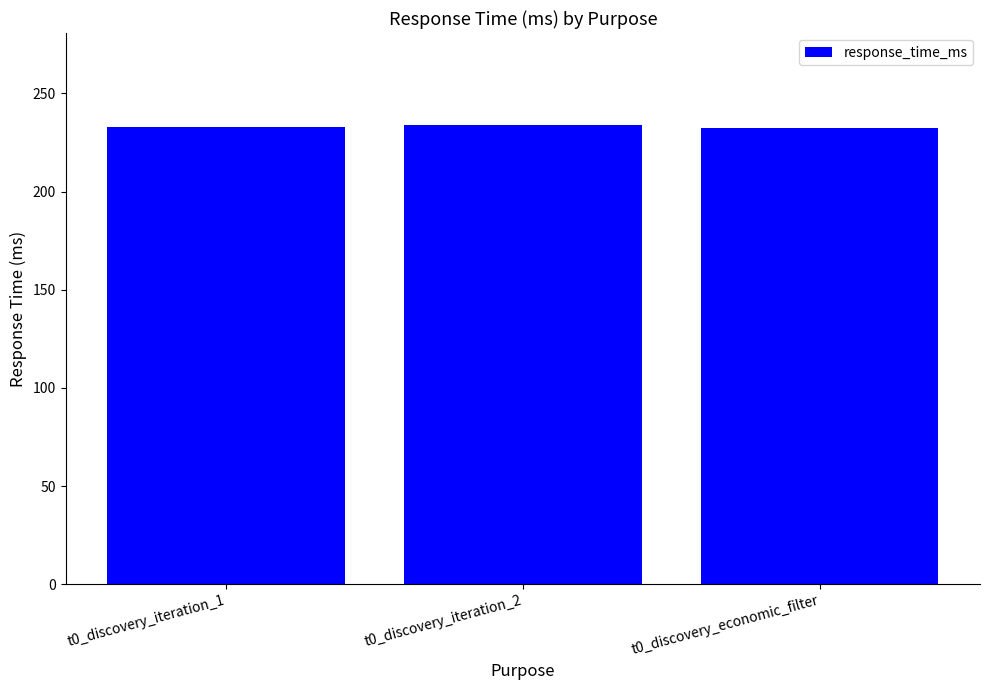

What value does the data have at t0_discovery_economic_filter?

232.2